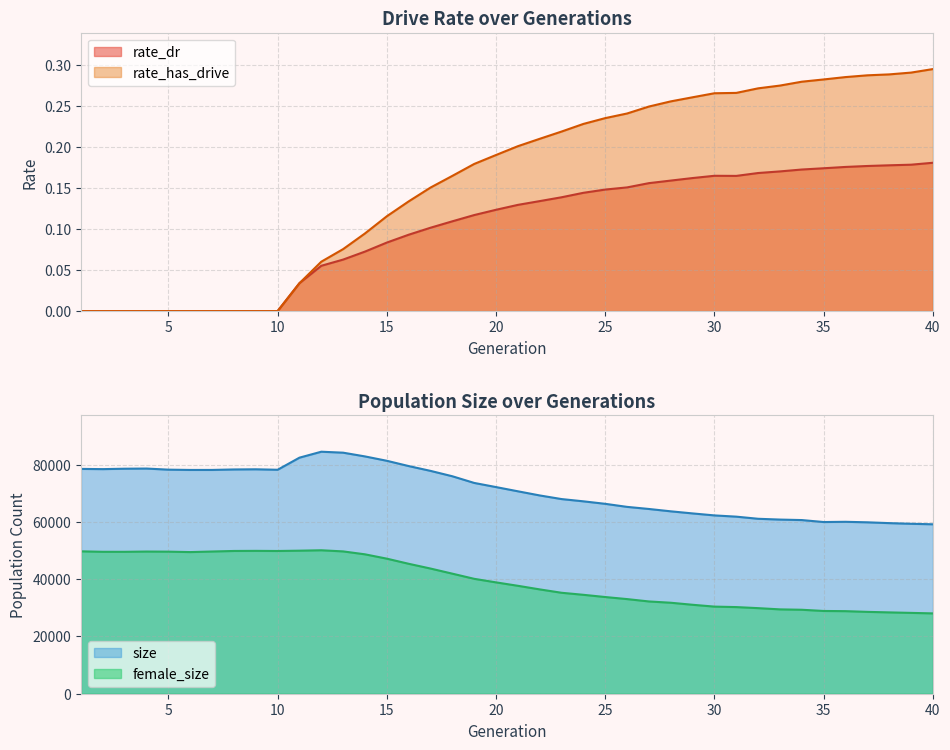

Reading left to right, extract all data points from this chart.

rate_dr: 0.0	0.0	0.0	0.0	0.0	0.0	0.0	0.0	0.0	0.0	0.0	0.1	0.1	0.1	0.1	0.1	0.1	0.1	0.1	0.1	0.1	0.1	0.1	0.1	0.1	0.2	0.2	0.2	0.2	0.2	0.2	0.2	0.2	0.2	0.2	0.2	0.2	0.2	0.2	0.2
rate_has_drive: 0.0	0.0	0.0	0.0	0.0	0.0	0.0	0.0	0.0	0.0	0.0	0.1	0.1	0.1	0.1	0.1	0.2	0.2	0.2	0.2	0.2	0.2	0.2	0.2	0.2	0.2	0.2	0.3	0.3	0.3	0.3	0.3	0.3	0.3	0.3	0.3	0.3	0.3	0.3	0.3